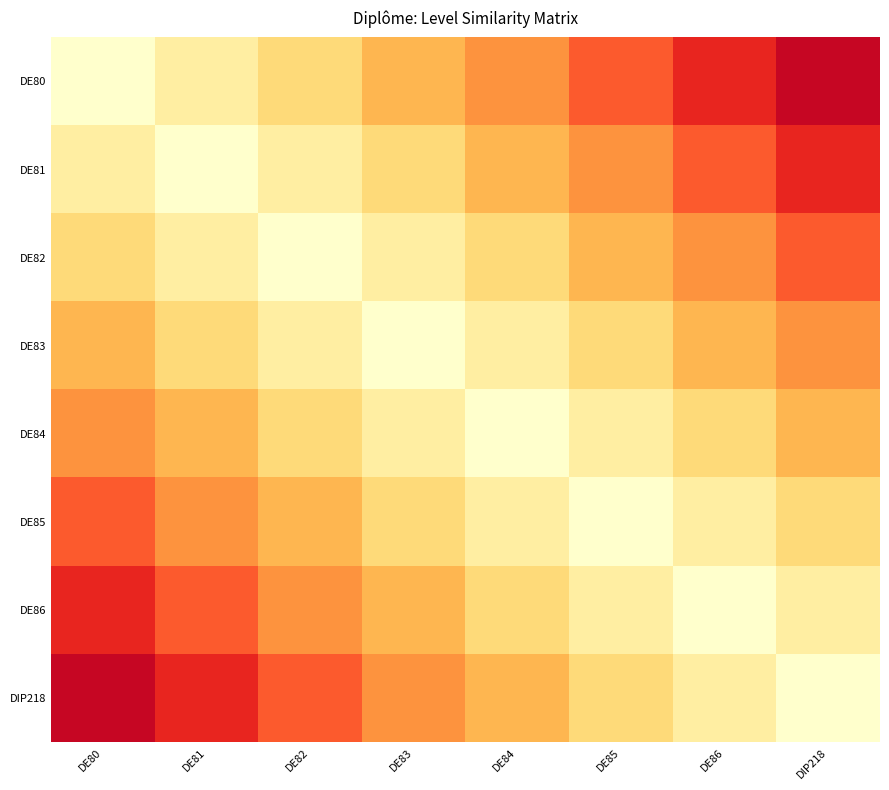

At which category does the chart reach its minimum across all series?

DIP218